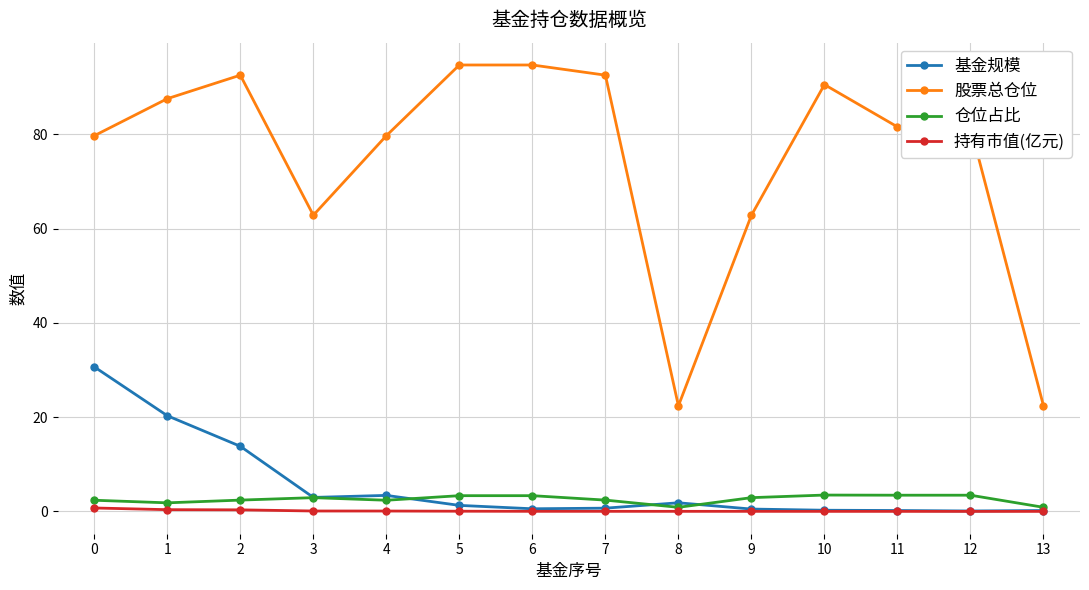

True or false: 股票总仓位 and 仓位占比 cross at least once.

False